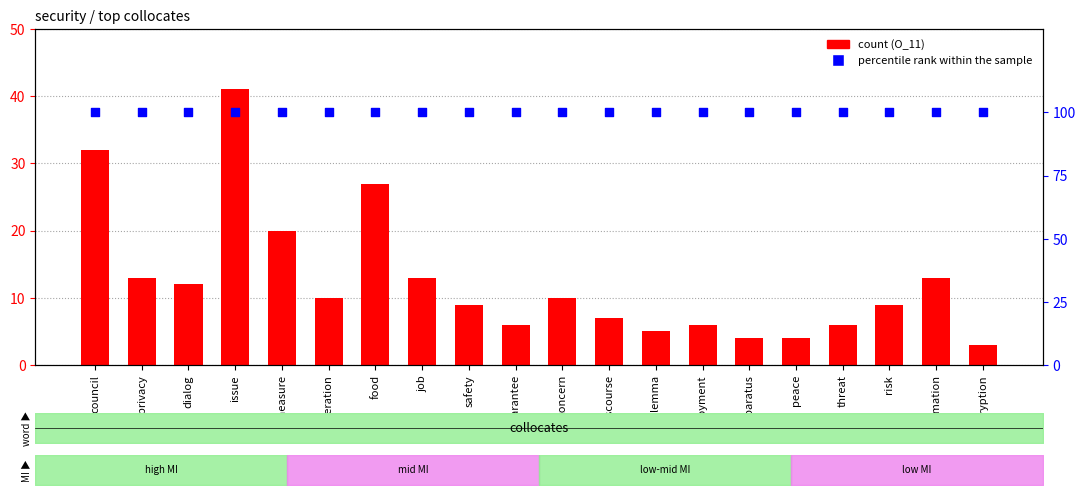

At how many categories does at least one series exceed 85?

20